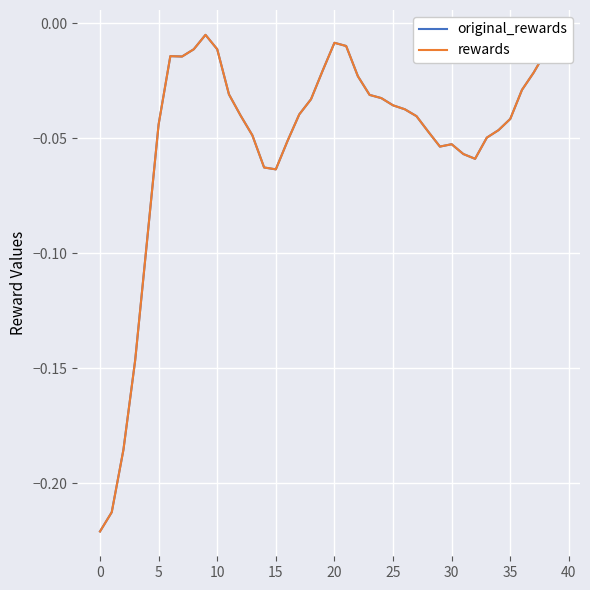

Does the chart have visible grid lines?

Yes